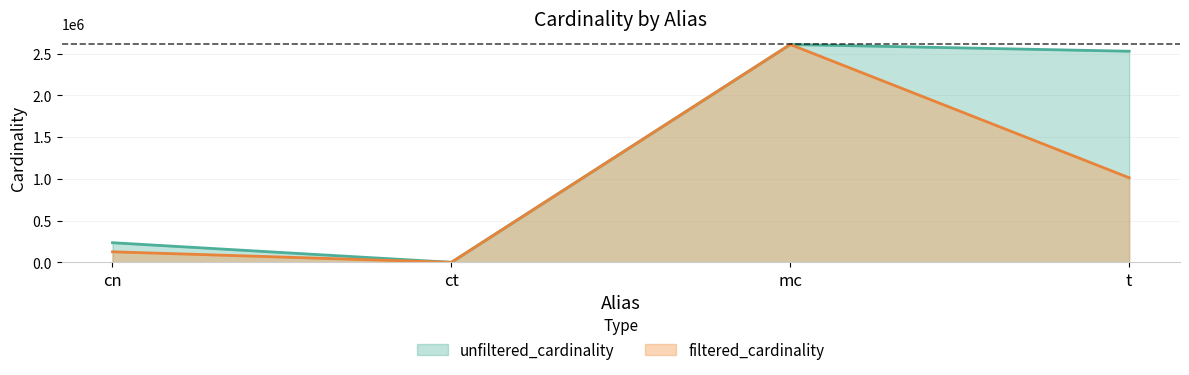

What is the sum of all unfiltered_cardinality values?

5372442